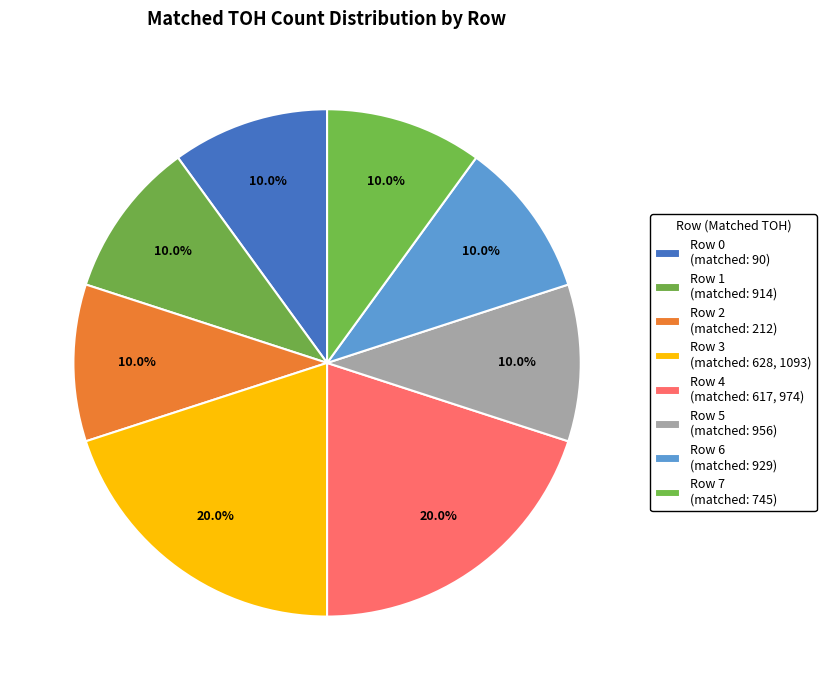

Count the number of slices in the pie.

8